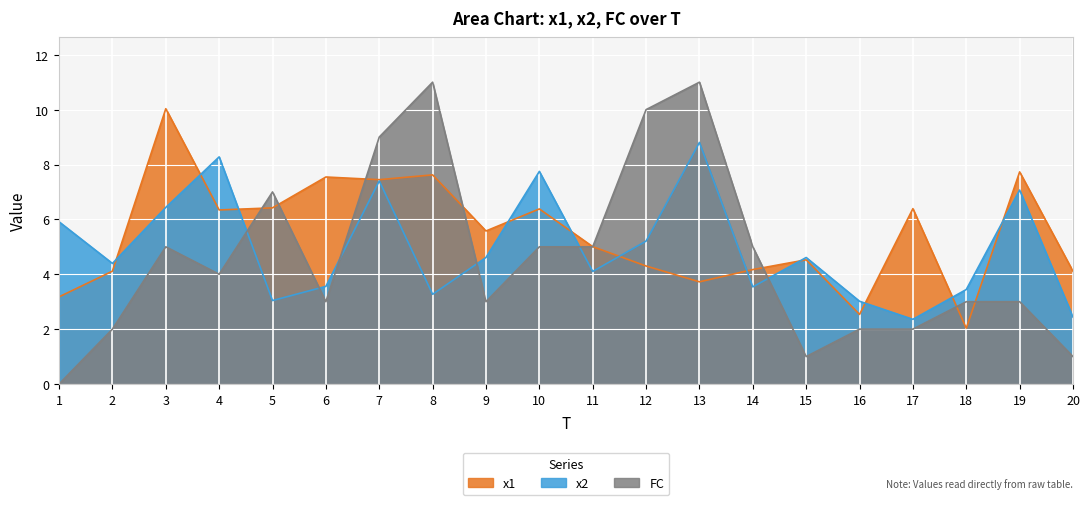

At which label does x2 reach its peak?

13